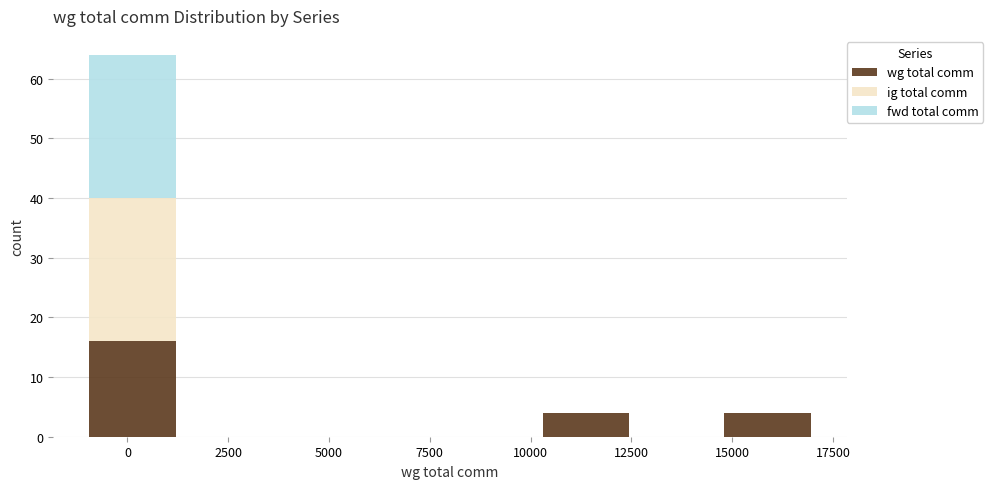

Which range on the x-axis has the tallest stacked bar (by total height)?

-1000 to 1250